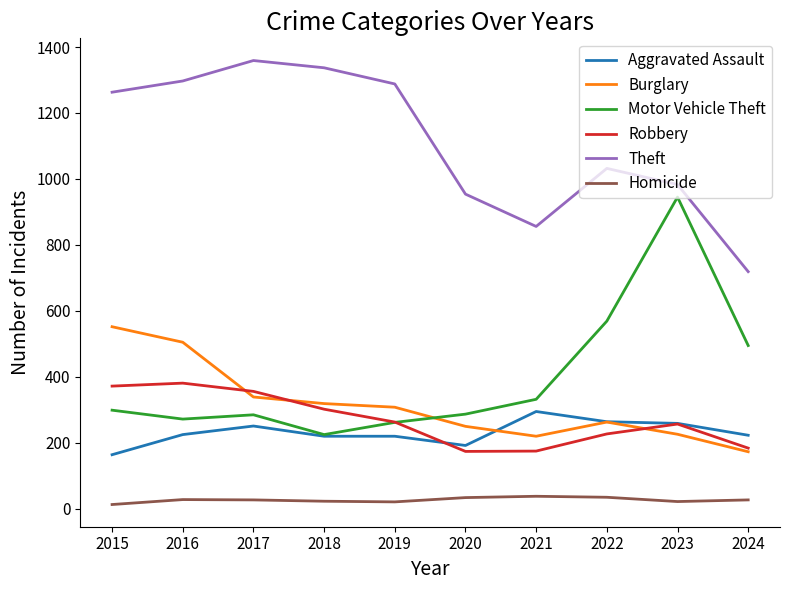

What is the difference between the second highest and minimum values in the Motor Vehicle Theft series?

344